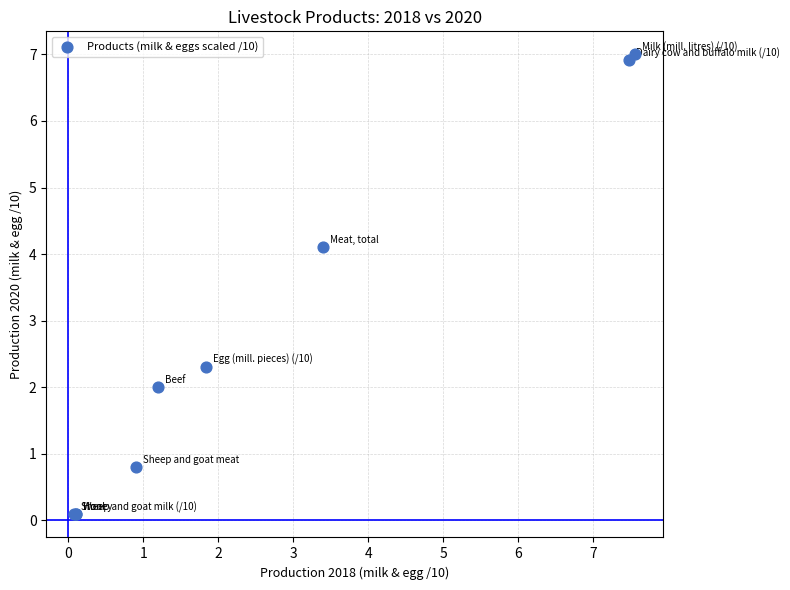

What Y value in the scatter plot is closest to 3?

2.3